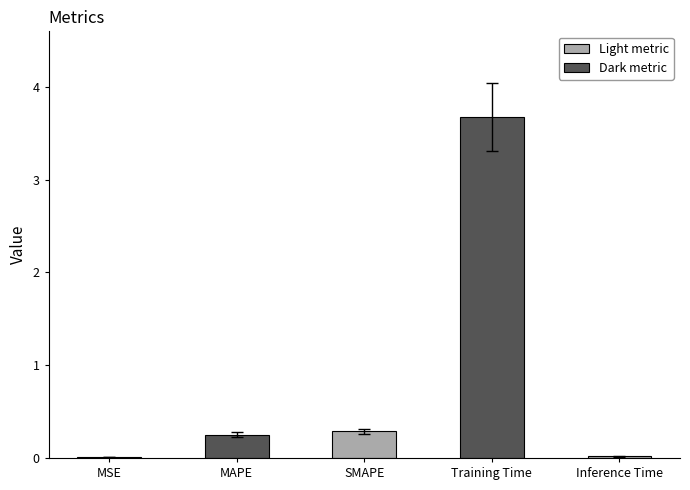

Between Training Time and Inference Time, which is larger?

Training Time